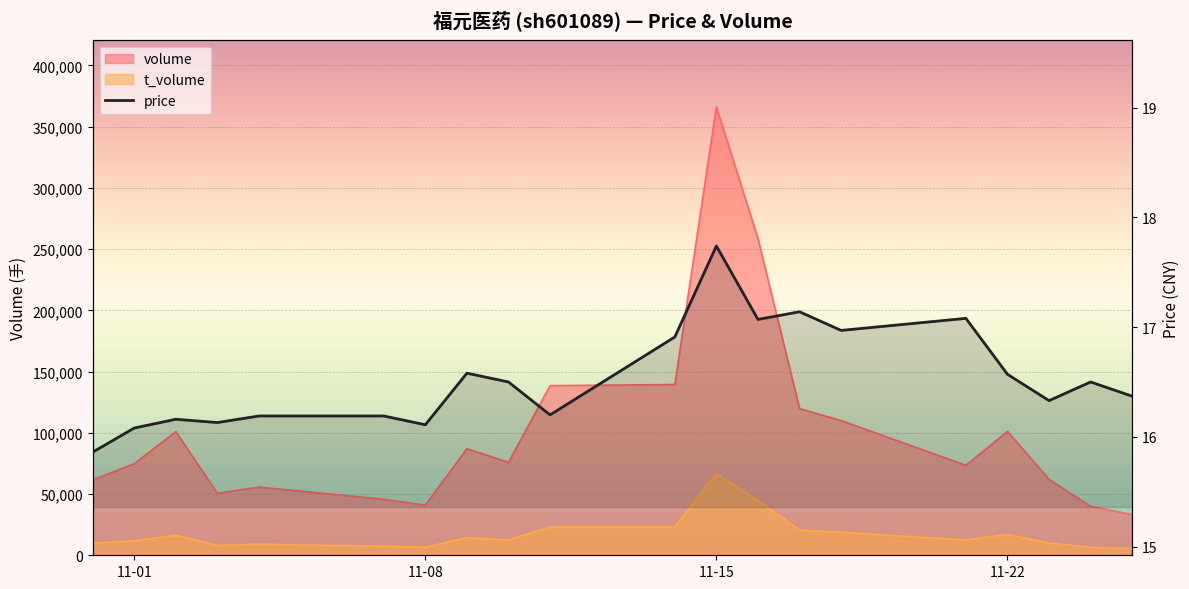

How many lines are shown in the chart?

1